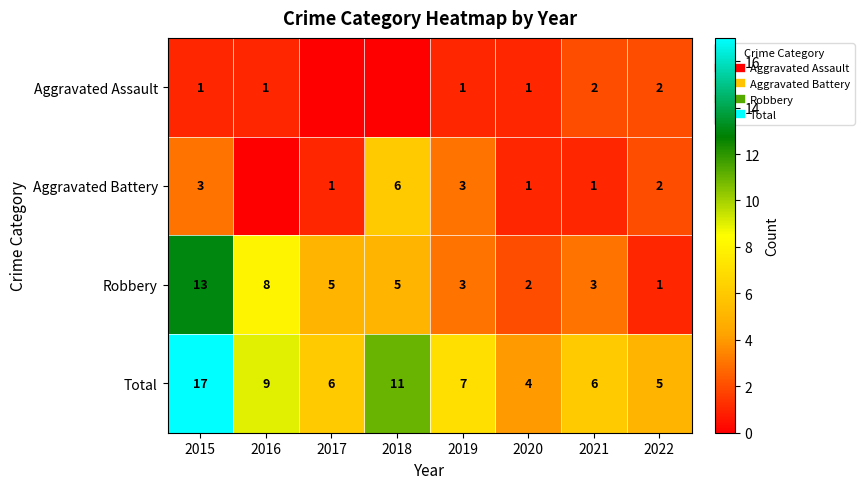

List the series in order of their overall mean, lowest first.

Aggravated Assault, Aggravated Battery, Robbery, Total